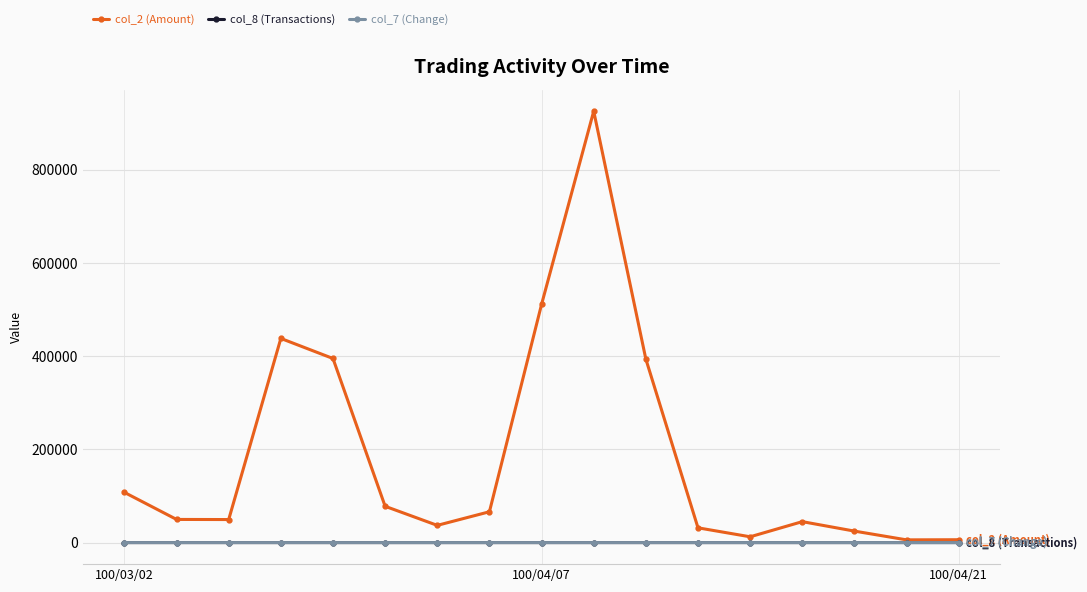

Which series has the largest range (max minus min)?

col_2 (Amount)